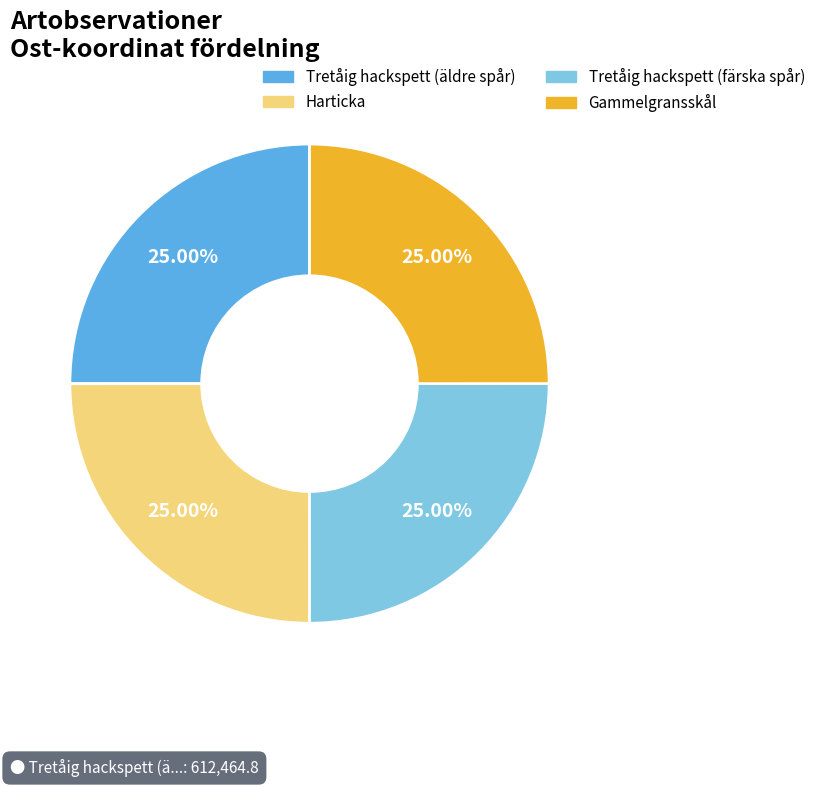

Does any single category account for the majority?

No